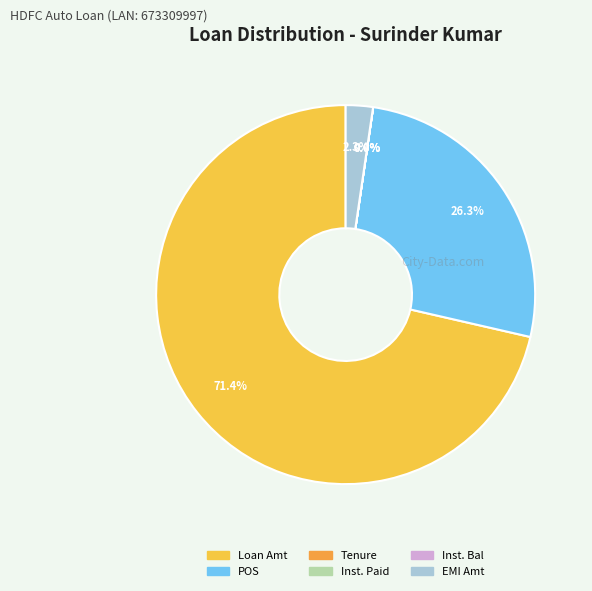

How many slices are in this pie chart?

6